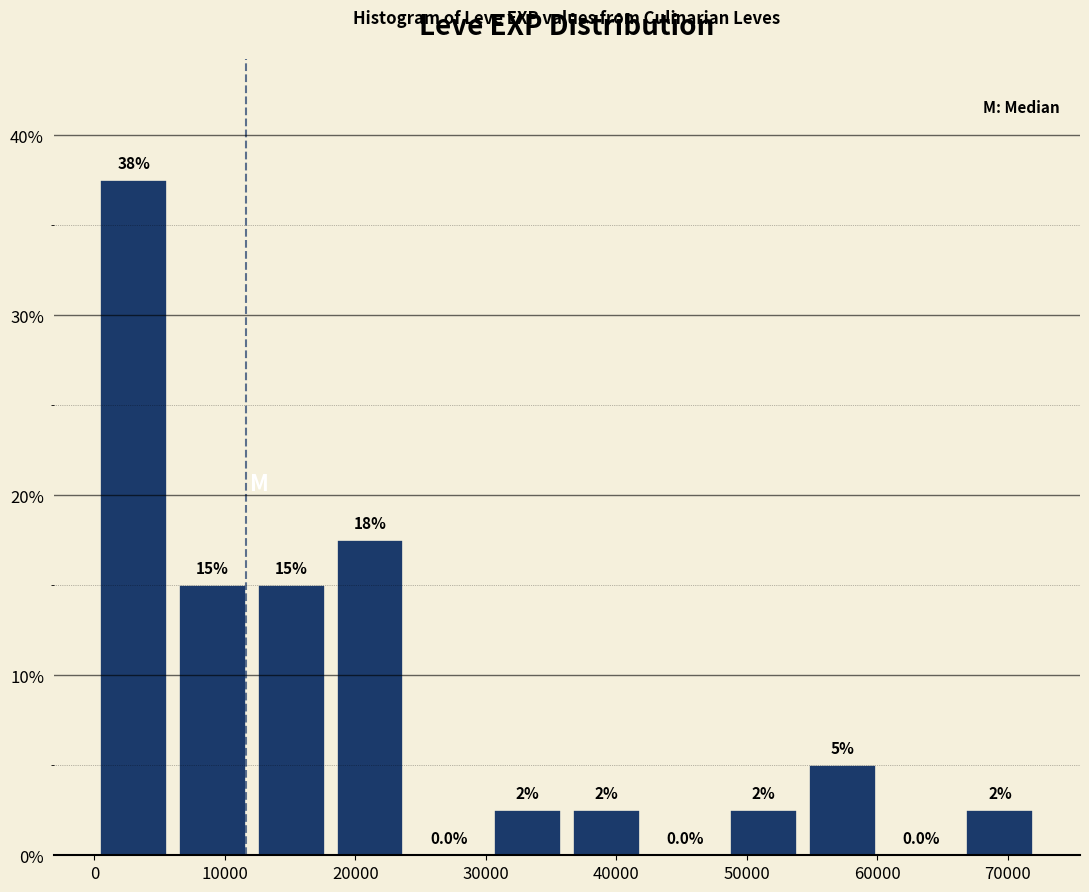

Which range on the x-axis has the tallest bar?

0 to 6000